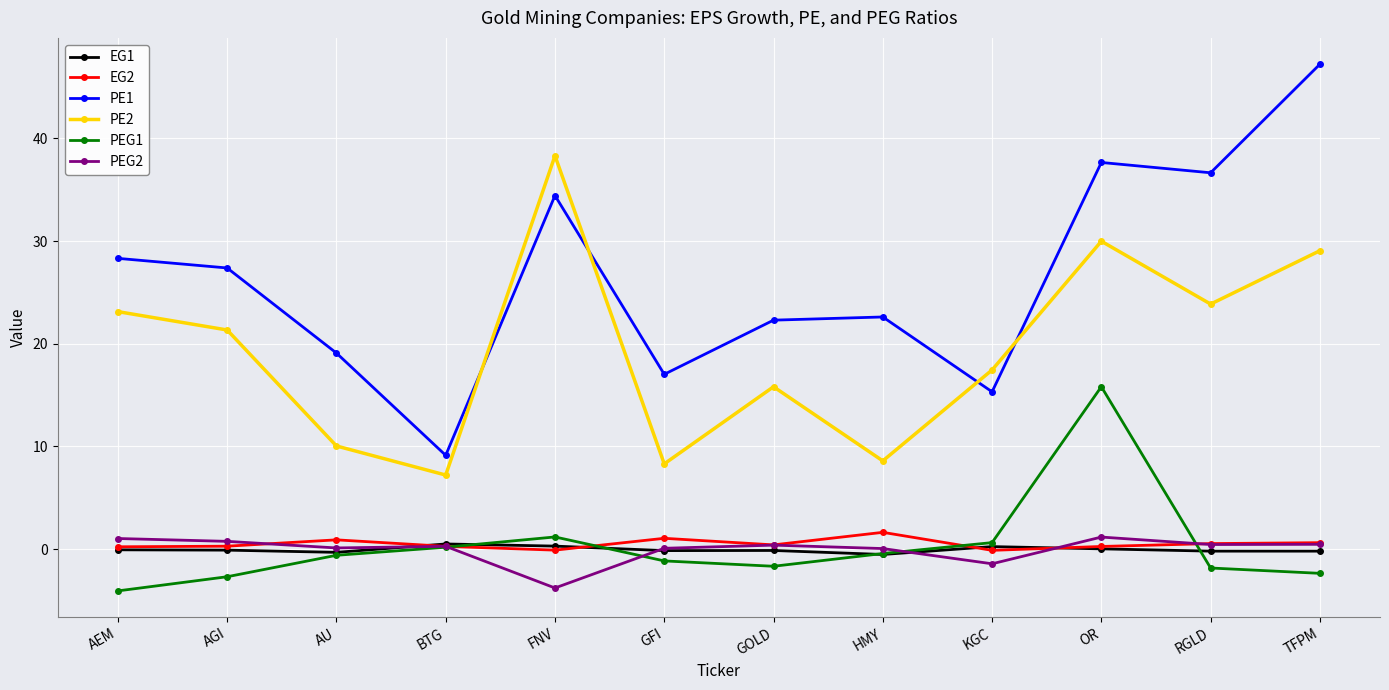

The PE2 series shows 8.6 at HMY. True or false?

True